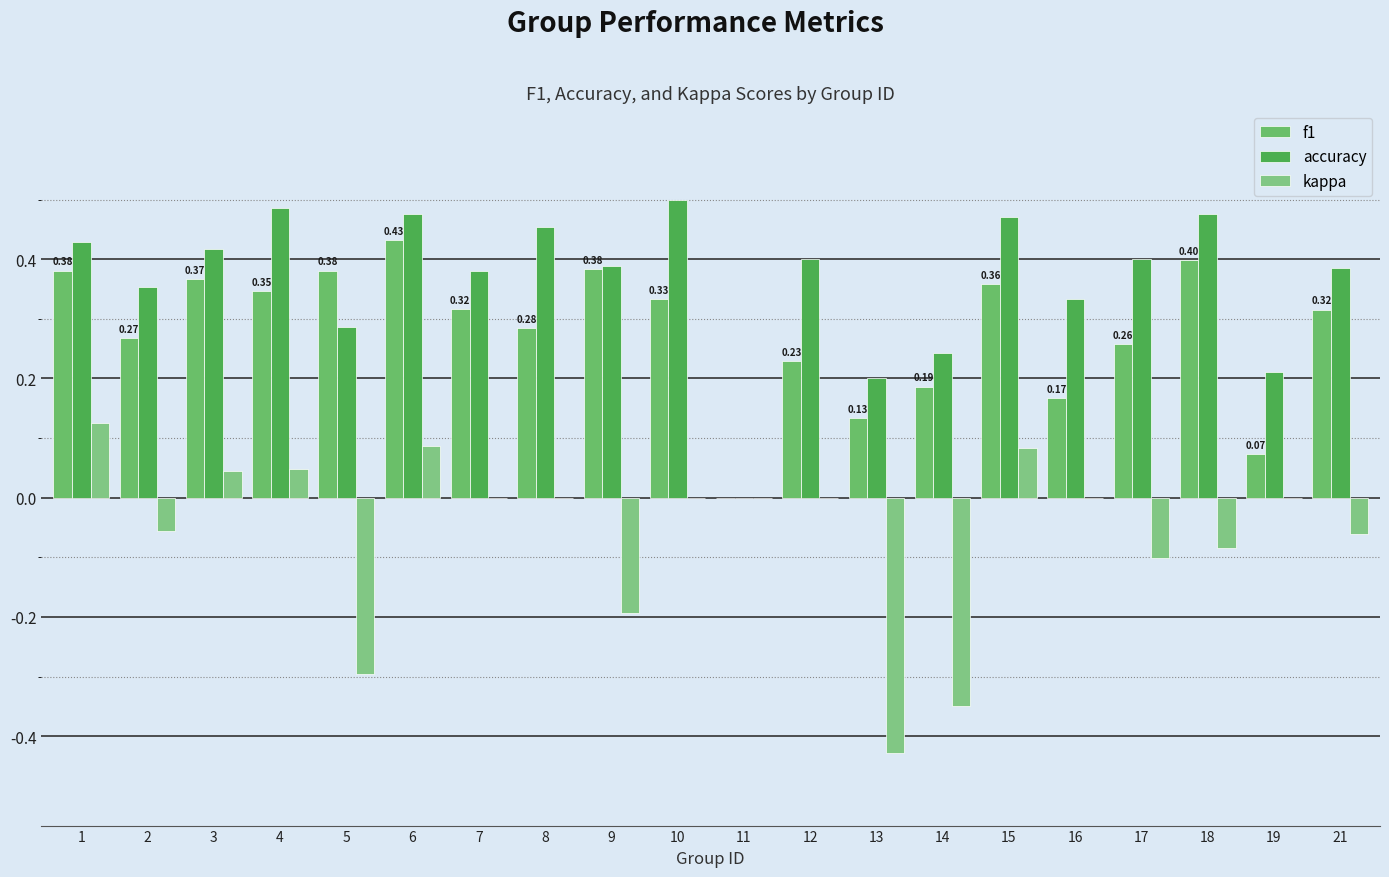

At how many categories does at least one series exceed 0?

19